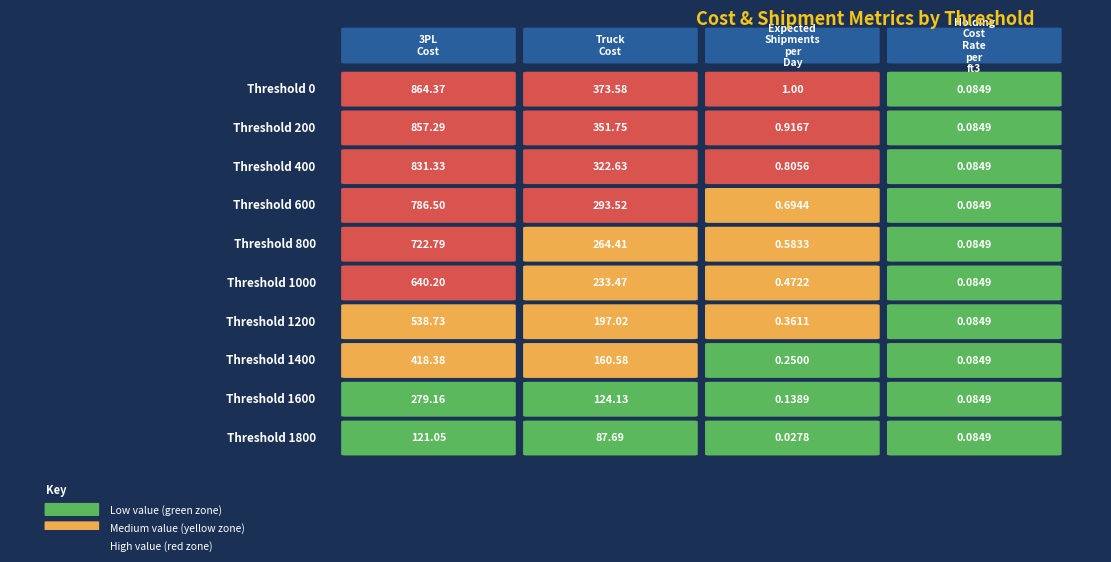

True or false: 600 has a value of 196.7 at 0.

False